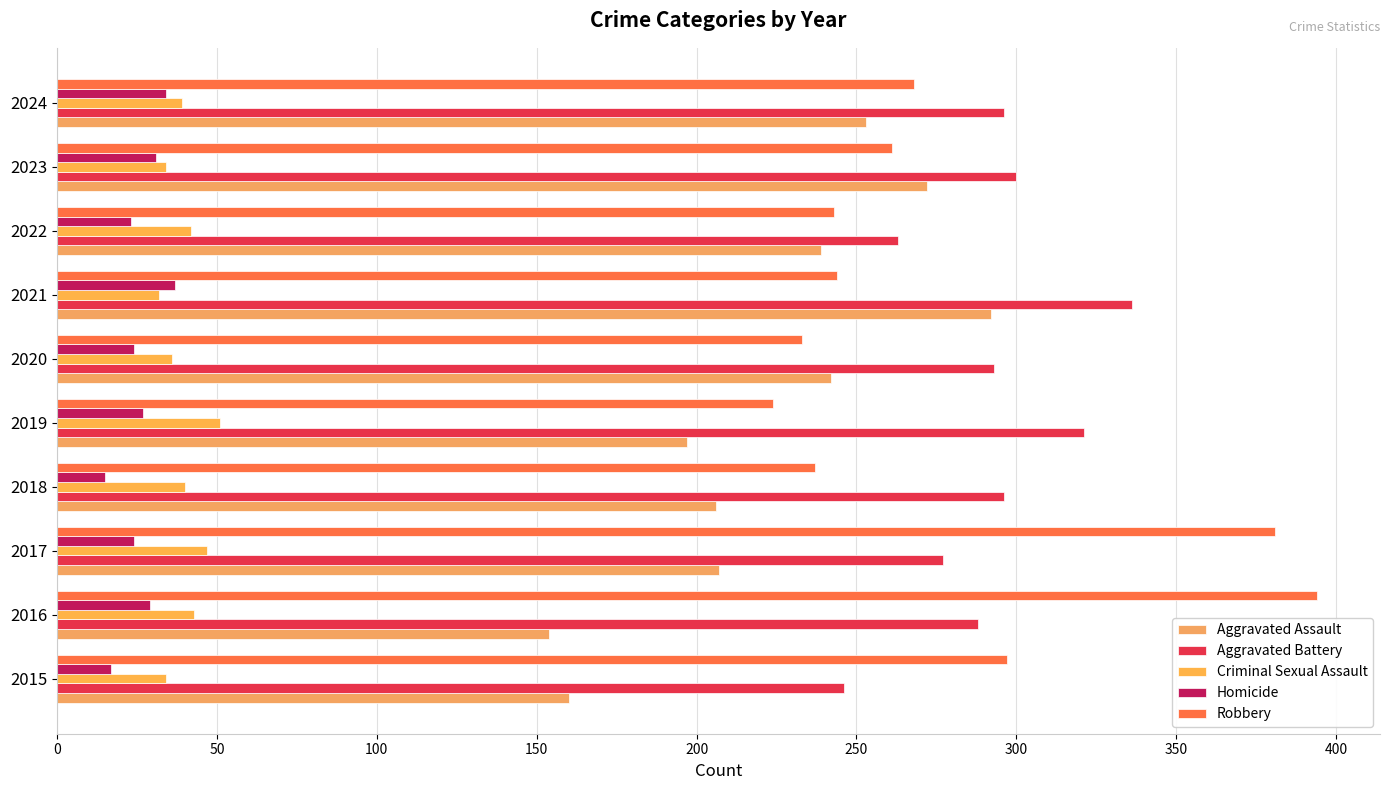

Count the number of categories in the chart.

10